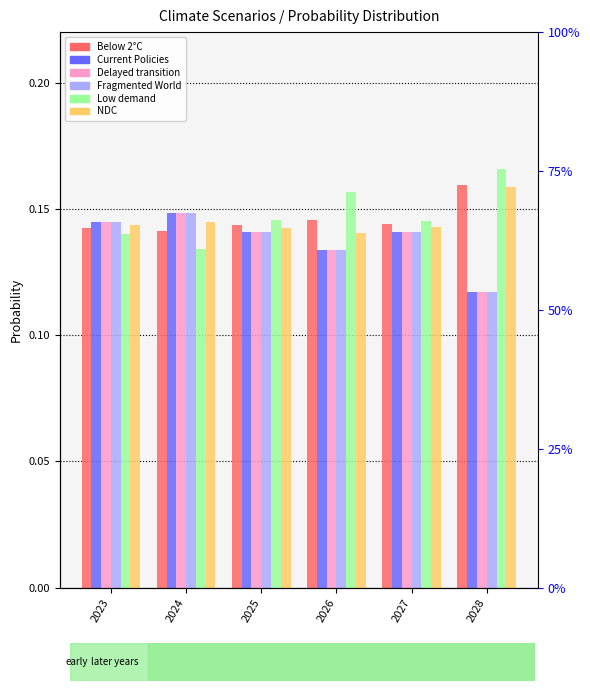

What is the sum of the Current Policies values at 2026 and 2027?

0.3